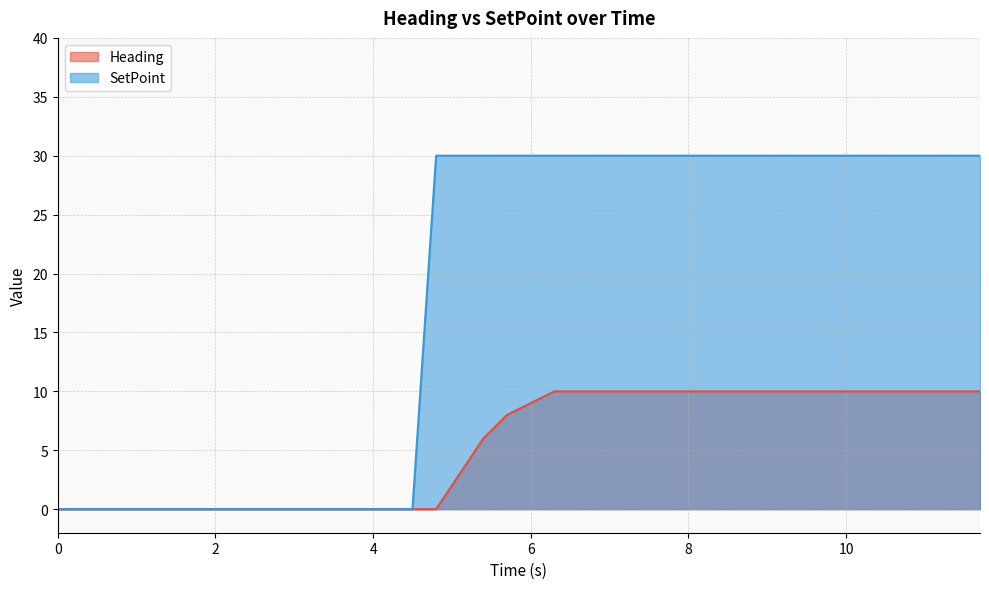

List the series in order of their peak value, lowest first.

Heading, SetPoint